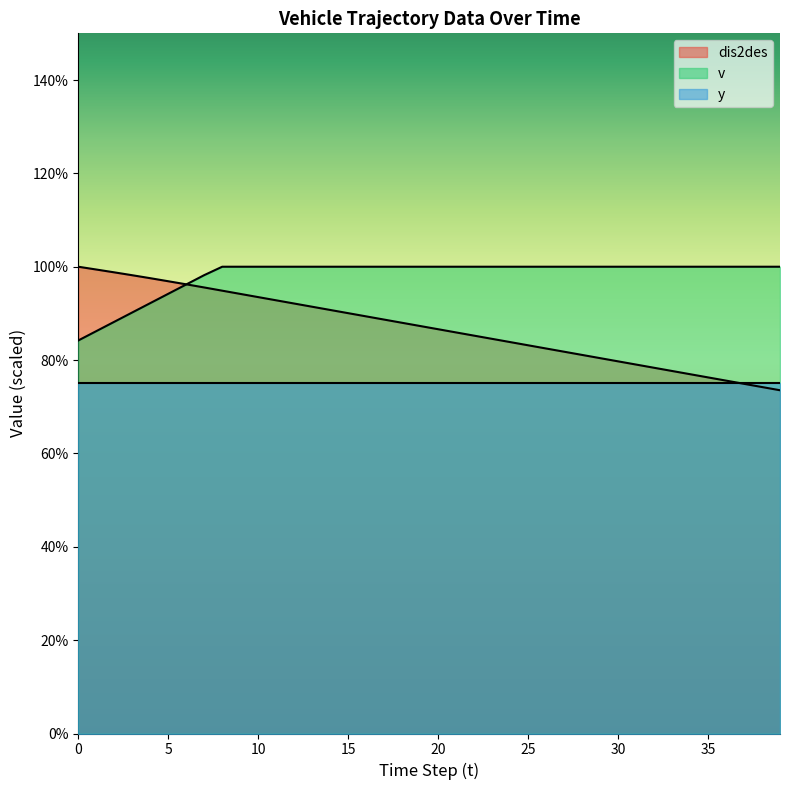

What is the sum of all v values?

3929.6